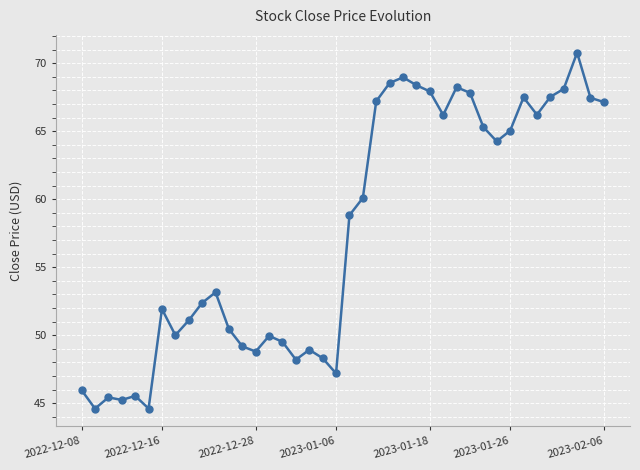

What is the difference between the maximum and minimum values?

26.2